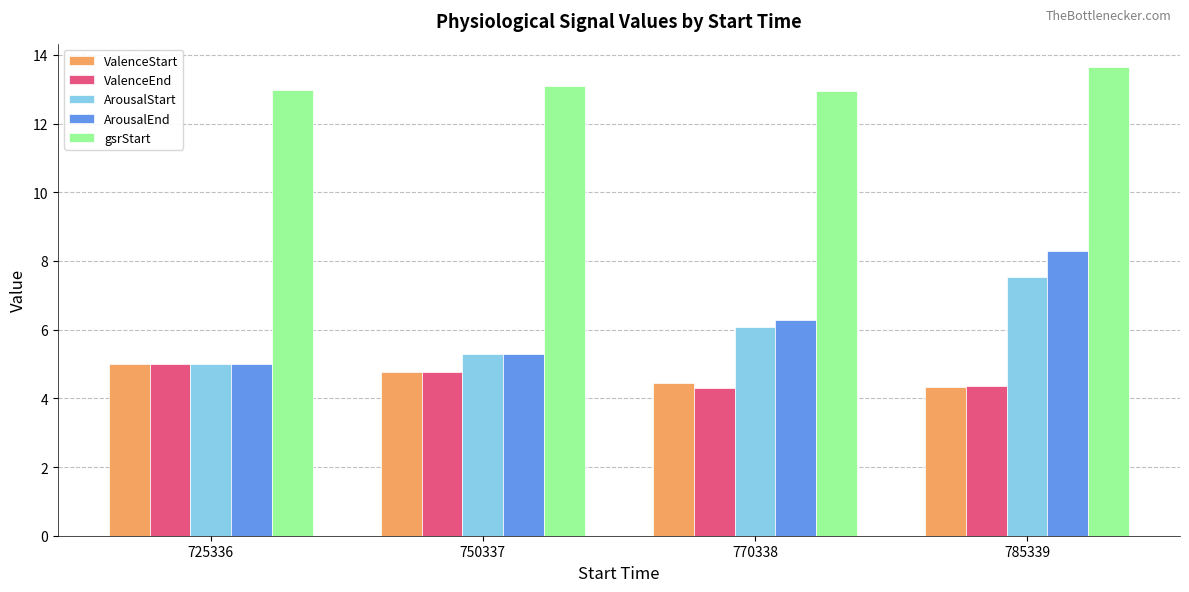

Reading left to right, extract all data points from this chart.

ValenceStart: 725336=5.0	750337=4.8	770338=4.5	785339=4.3
ValenceEnd: 725336=5.0	750337=4.8	770338=4.3	785339=4.4
ArousalStart: 725336=5.0	750337=5.3	770338=6.1	785339=7.5
ArousalEnd: 725336=5.0	750337=5.3	770338=6.3	785339=8.3
gsrStart: 725336=13.0	750337=13.1	770338=13.0	785339=13.6